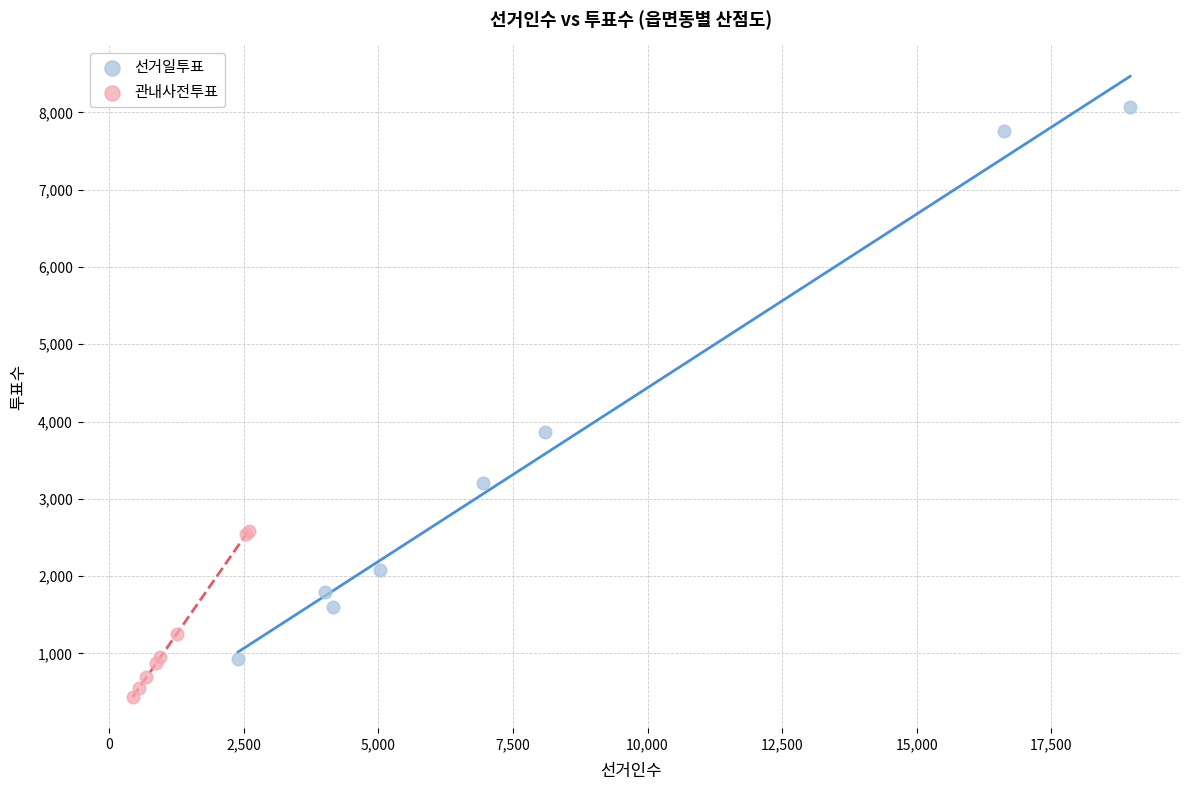

Which series has the largest Y range (max minus min)?

선거일투표